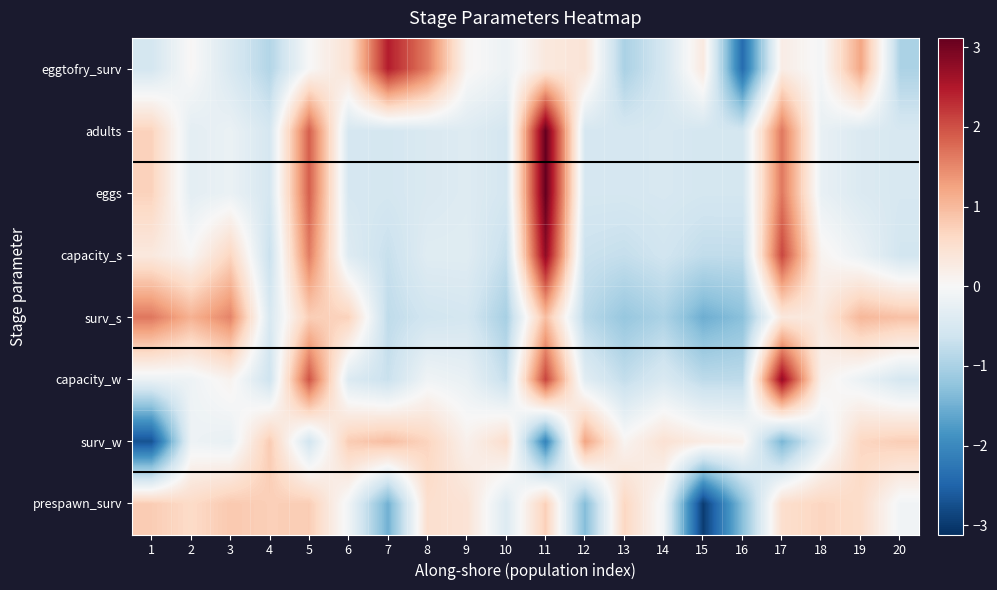

What is the smallest value displayed?

-3.0